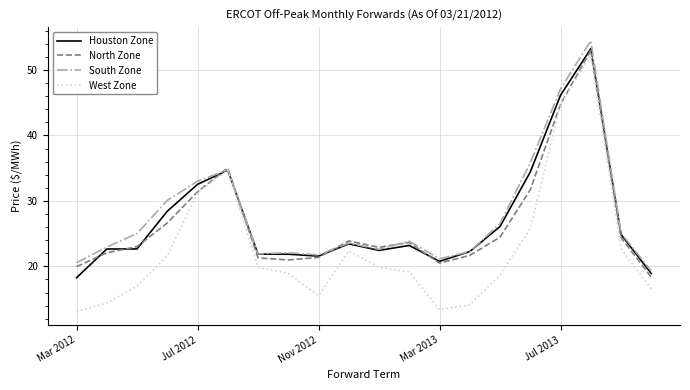

What is the average value of the South Zone series?

27.7